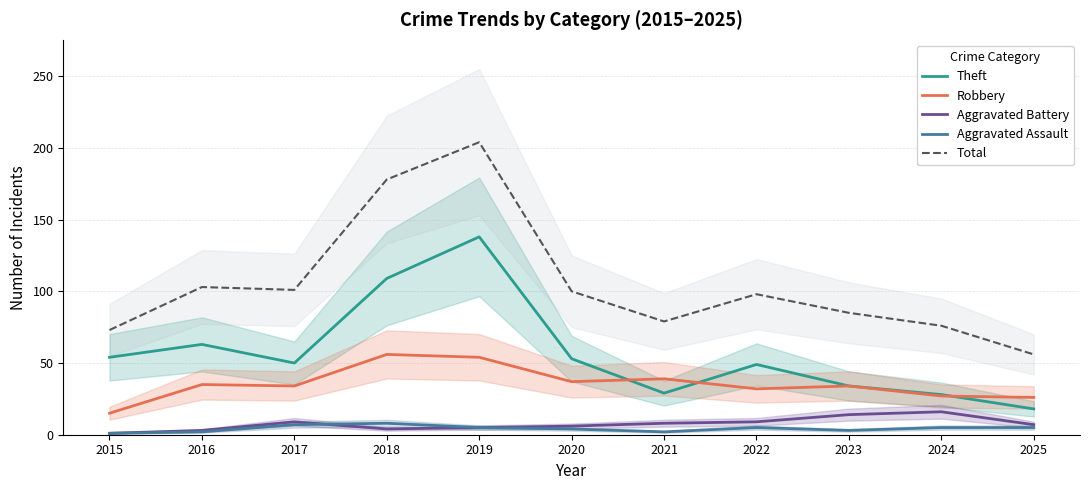

Which series has the largest range (max minus min)?

Total